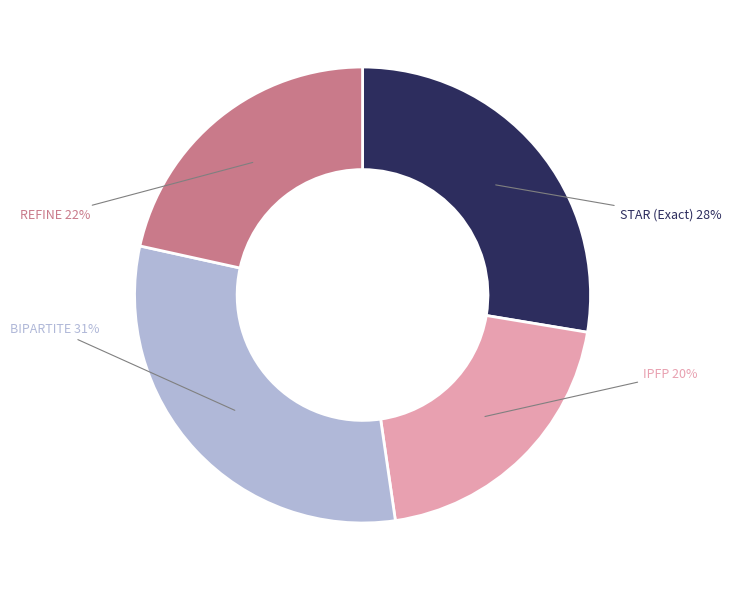

True or false: IPFP accounts for 20% of the total.

True